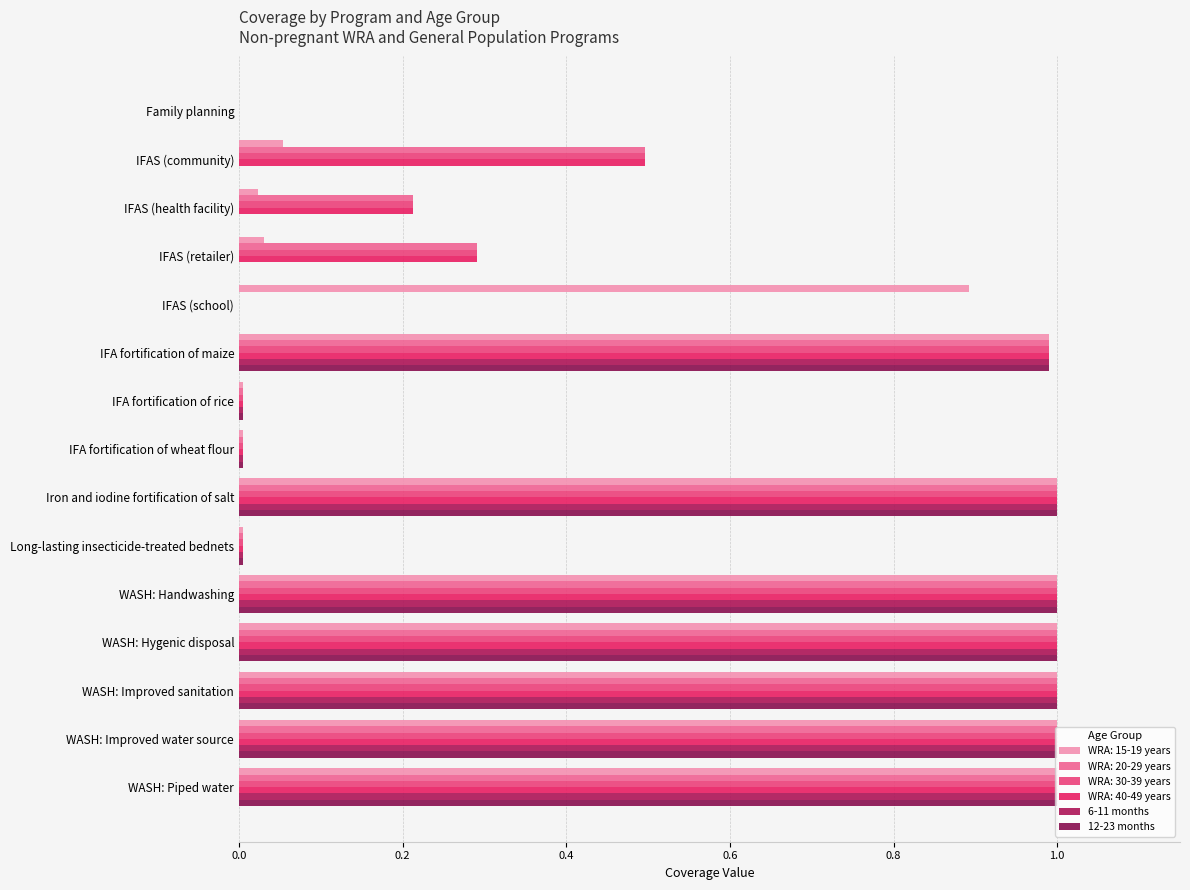

Count the number of data series in this chart.

6